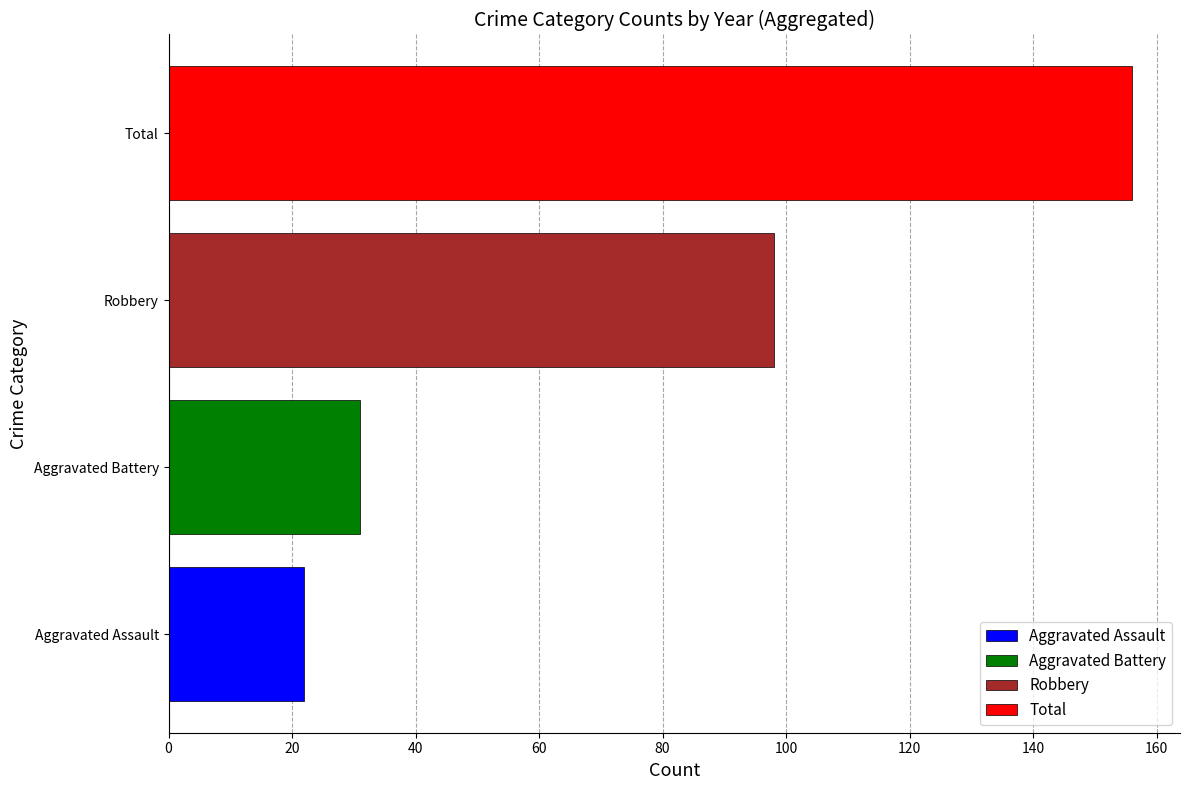

What is the label of the 3rd bar from the right?

Aggravated Battery